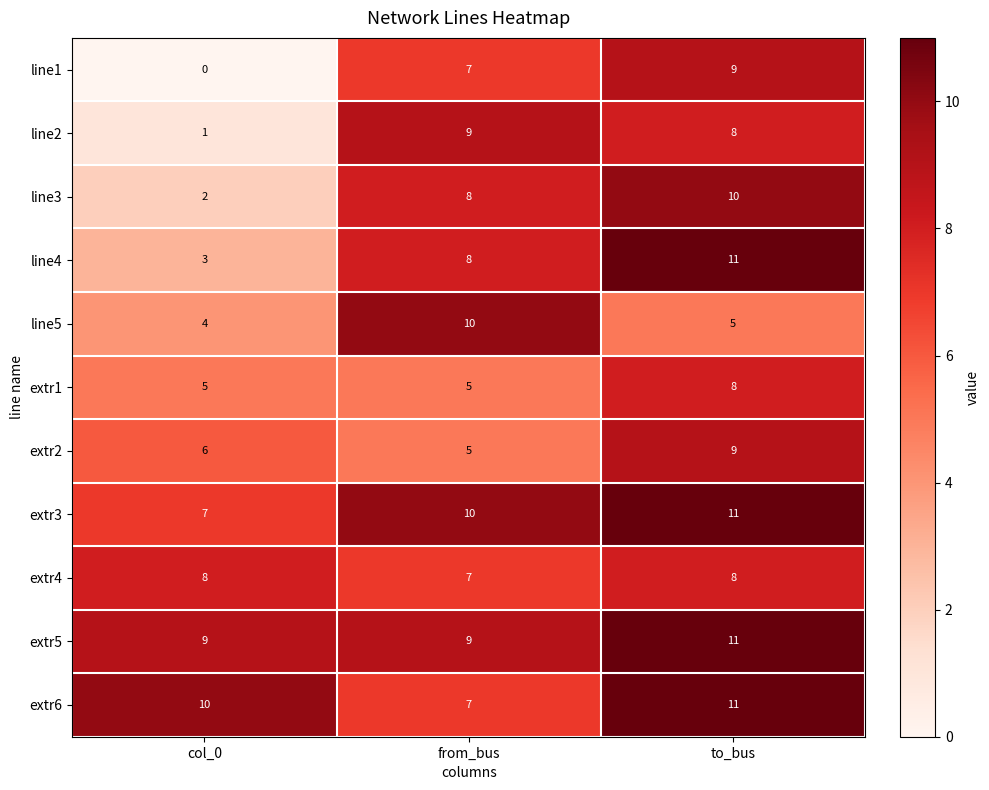

The value of extr1 at col_0 is 2. True or false?

False